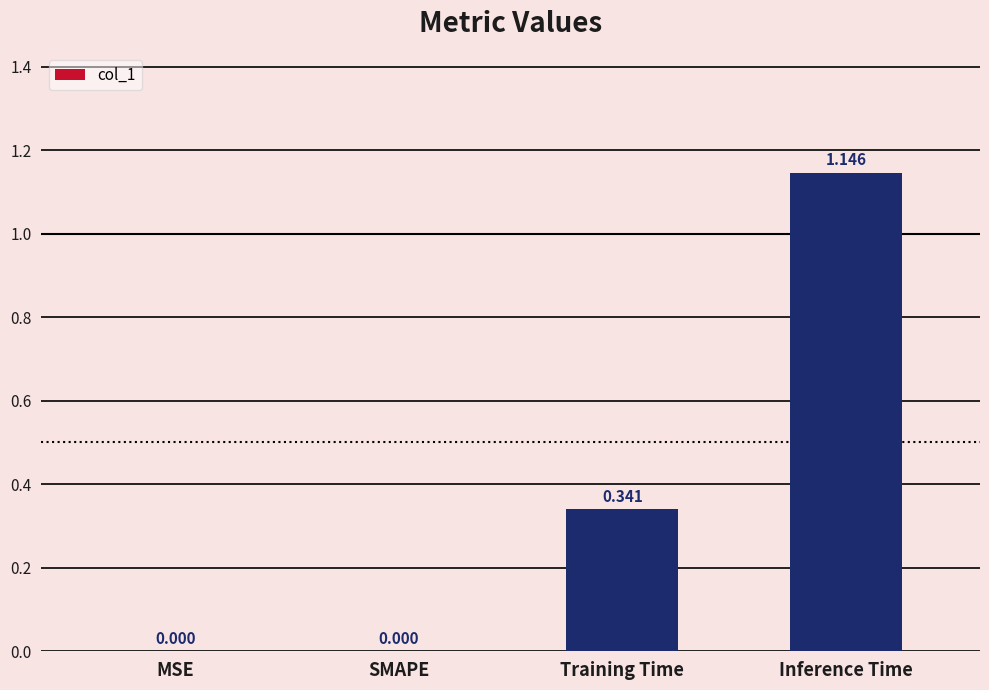

At which category does the chart reach its peak across all series?

Inference Time